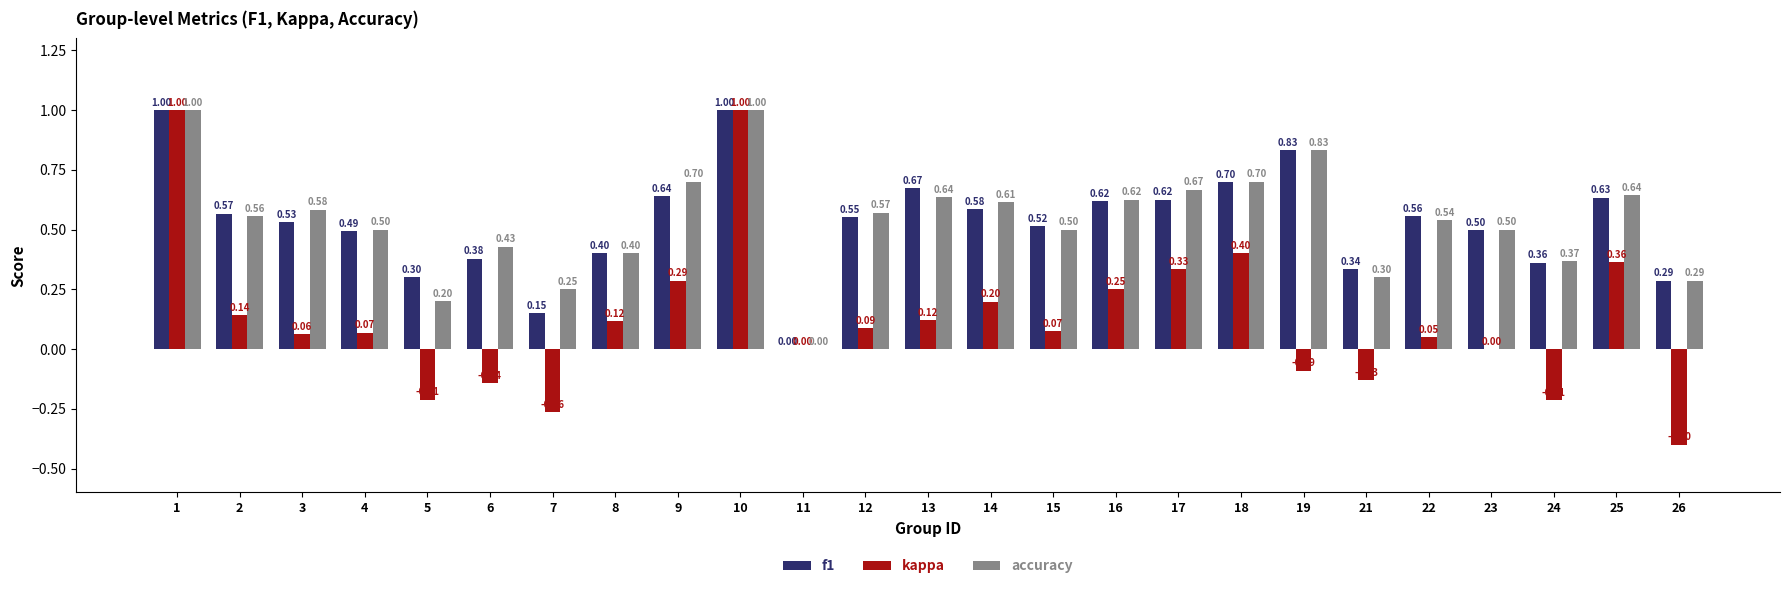

Which series has the largest total across all categories?

accuracy